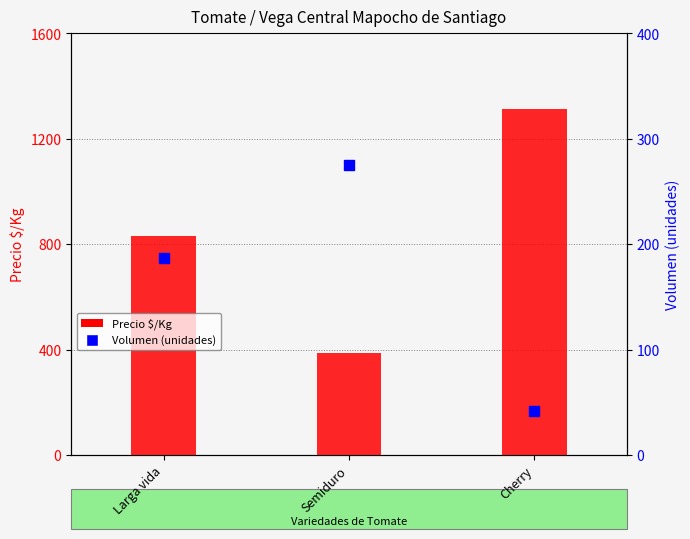

Which series has the widest spread of Y values?

Precio $/Kg